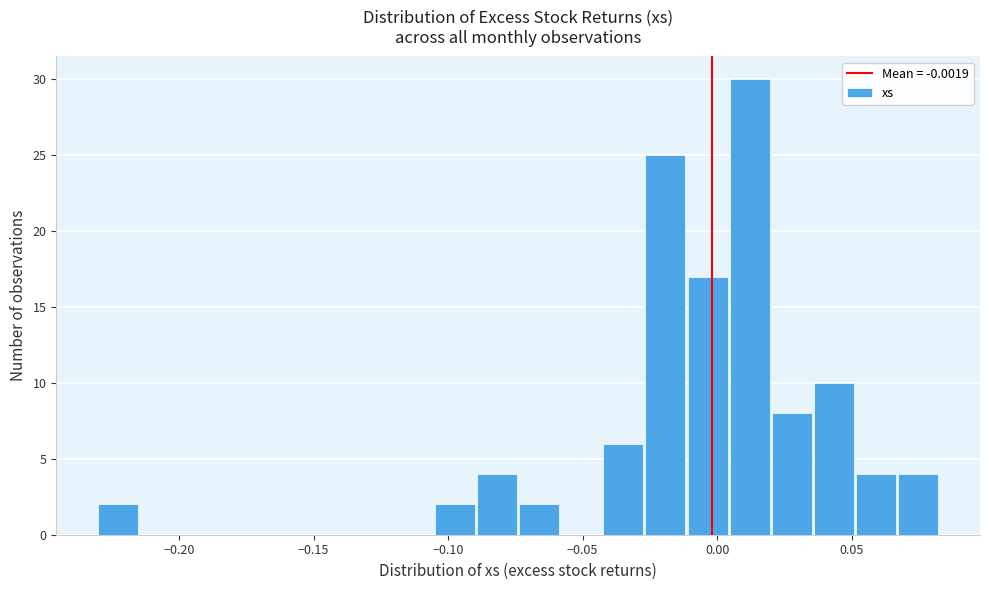

Around what value on the x-axis is the tallest bar? Give the approximate position of its centre, as read against the axis.

0.010